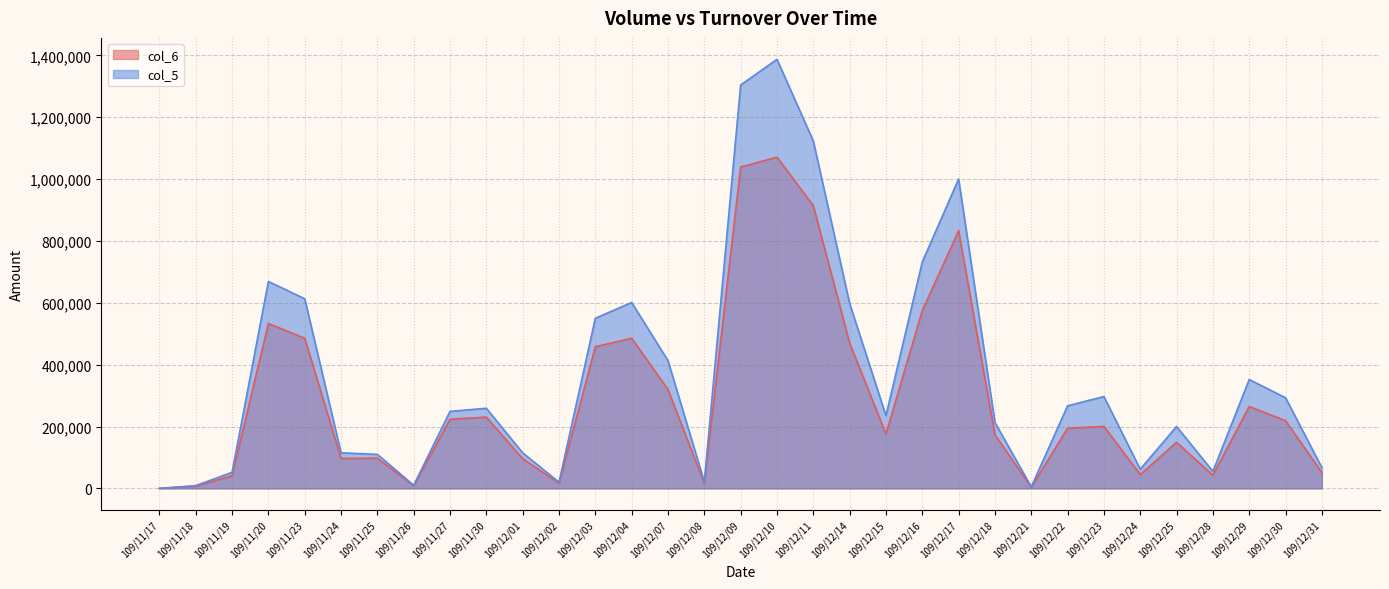

True or false: col_5 and col_6 cross at least once.

False